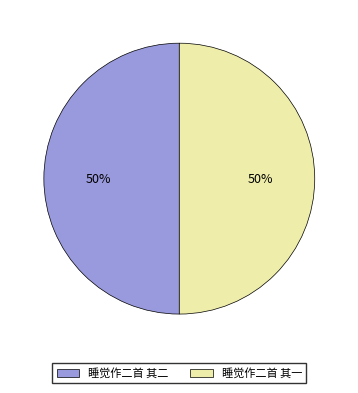

Approximately how many times larger is the value at 睡觉作二首 其二 compared to 睡觉作二首 其一?

1.0